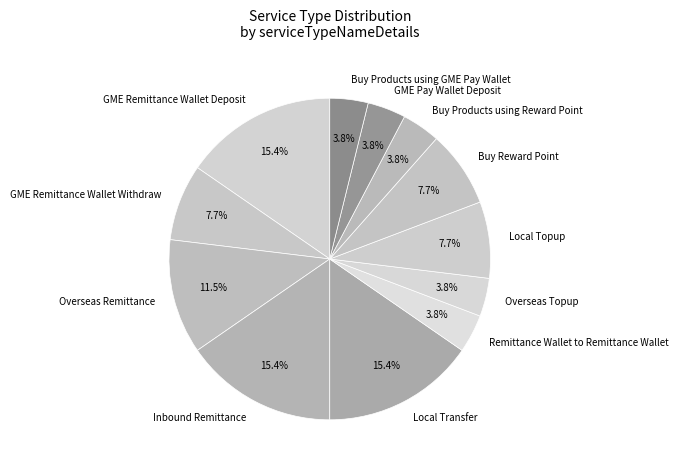

To the nearest percent, what is the difference between the Buy Products using GME Pay Wallet and Inbound Remittance slice percentages?

12%